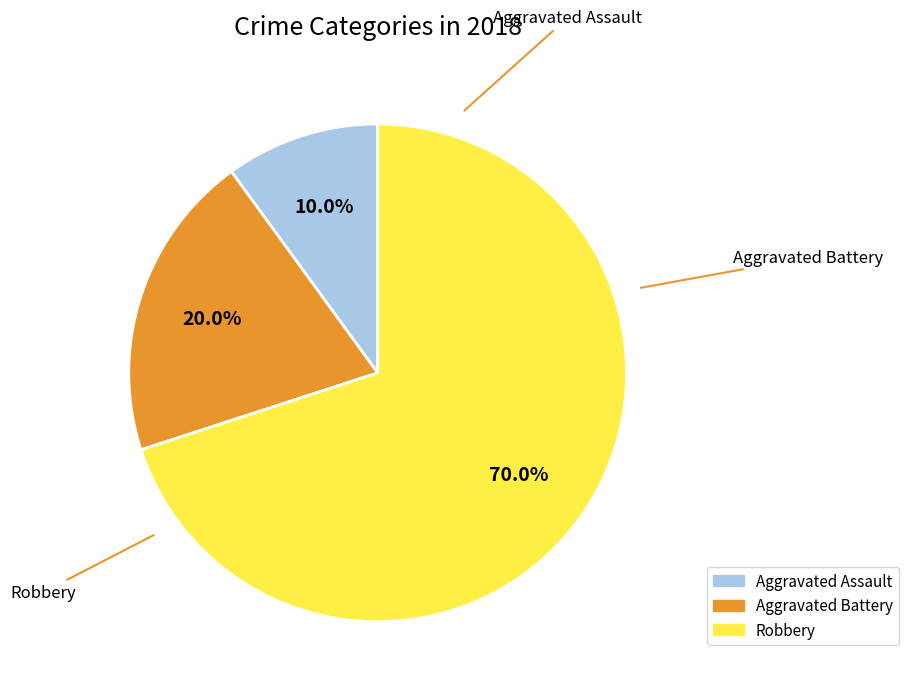

Does Robbery represent more than half of the total?

Yes